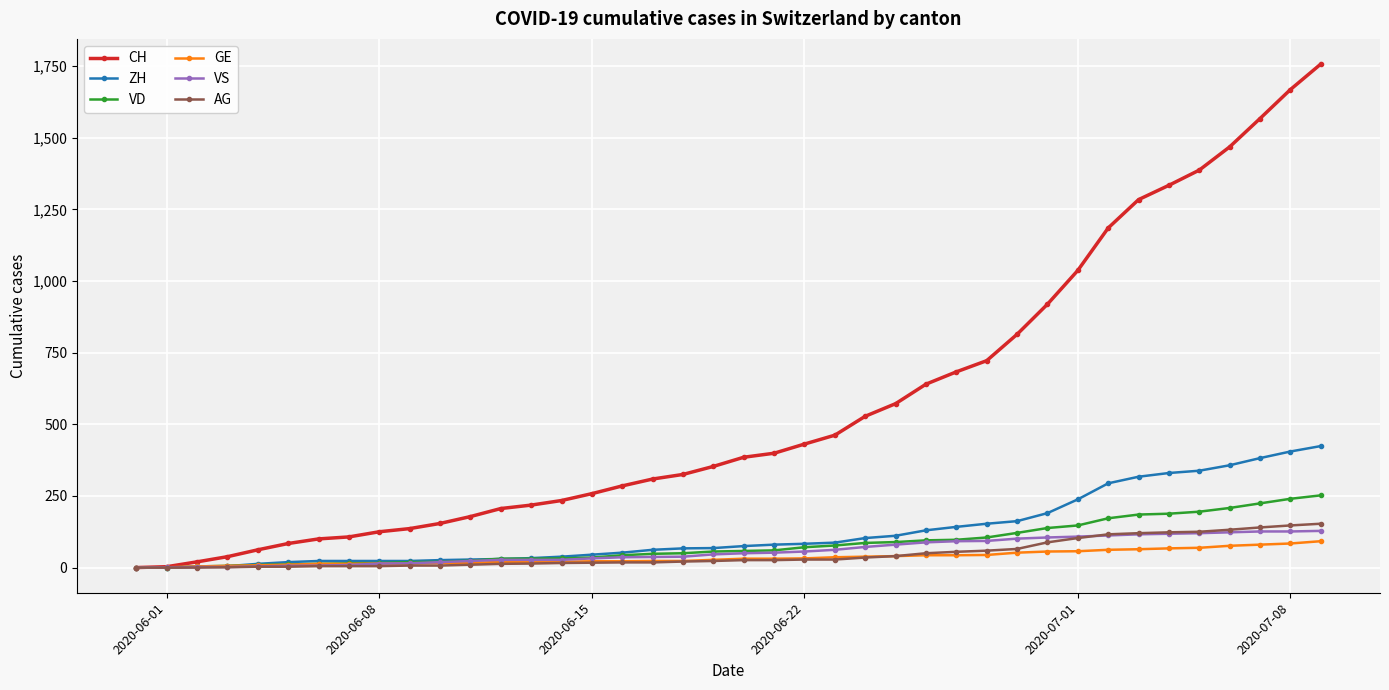

What is the maximum value shown in the chart?

1757